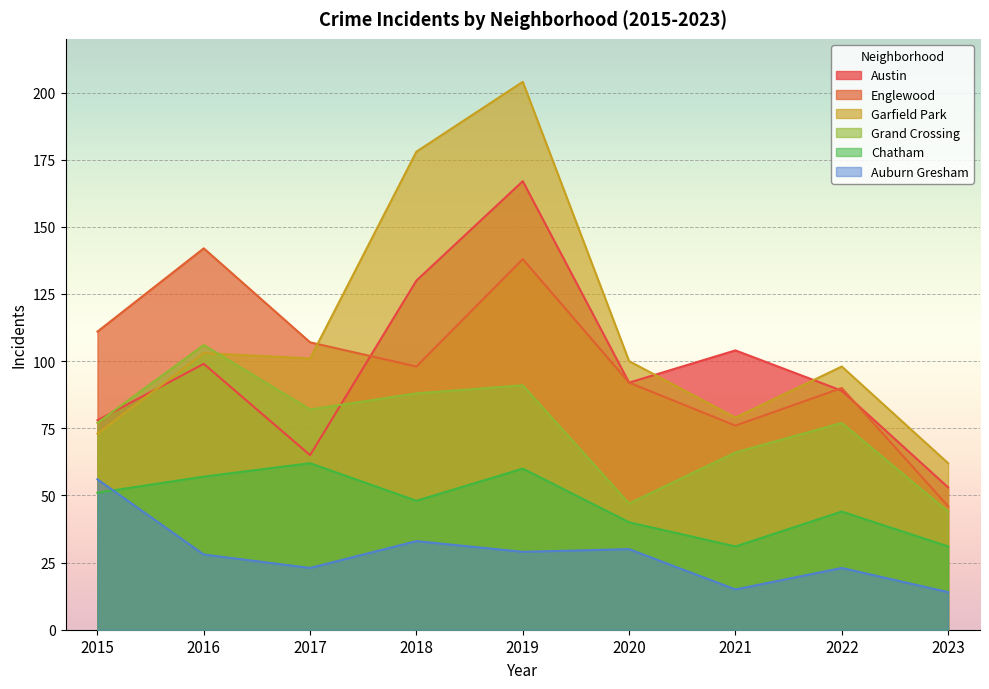

Which series has the largest range (max minus min)?

Garfield Park